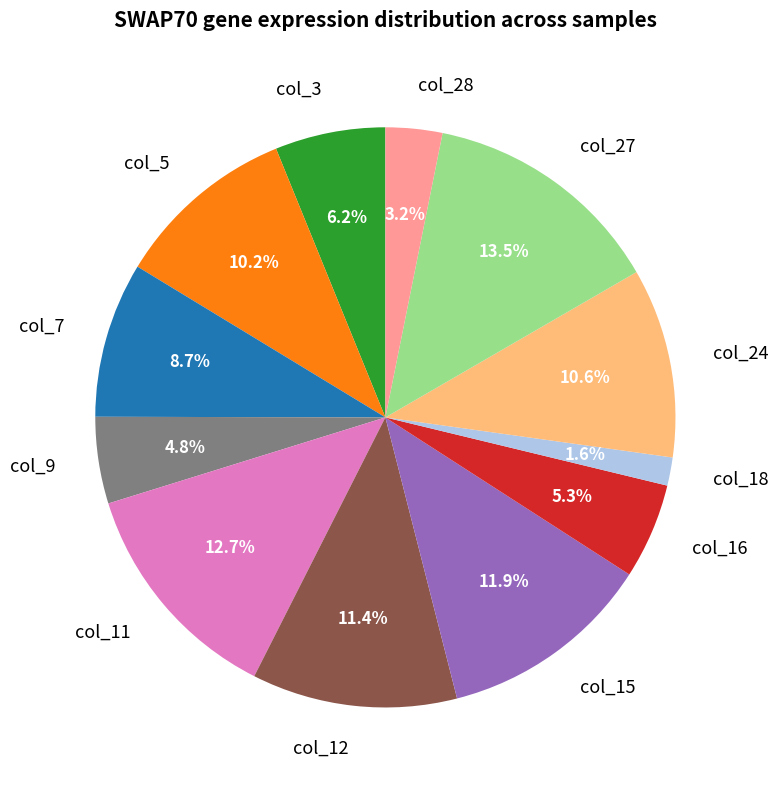

Is the sum of col_5 and col_7 greater than half?

No